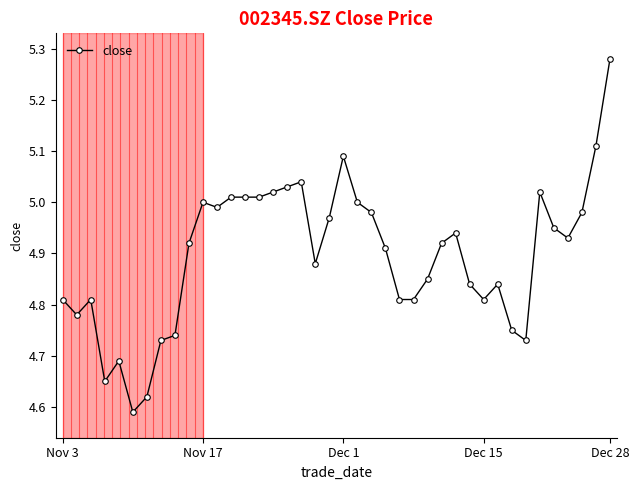

True or false: there are more than 0 points higher than both neighbors.

True